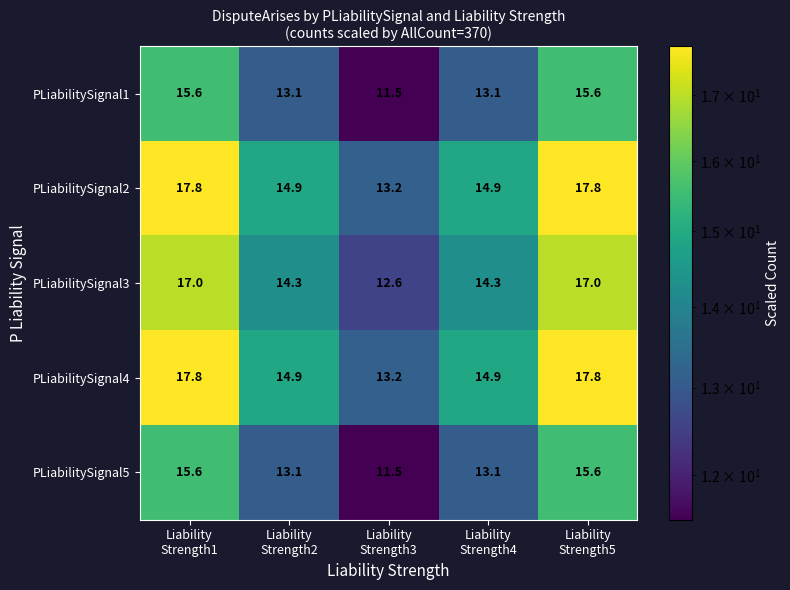

What is the greatest value displayed?

17.8